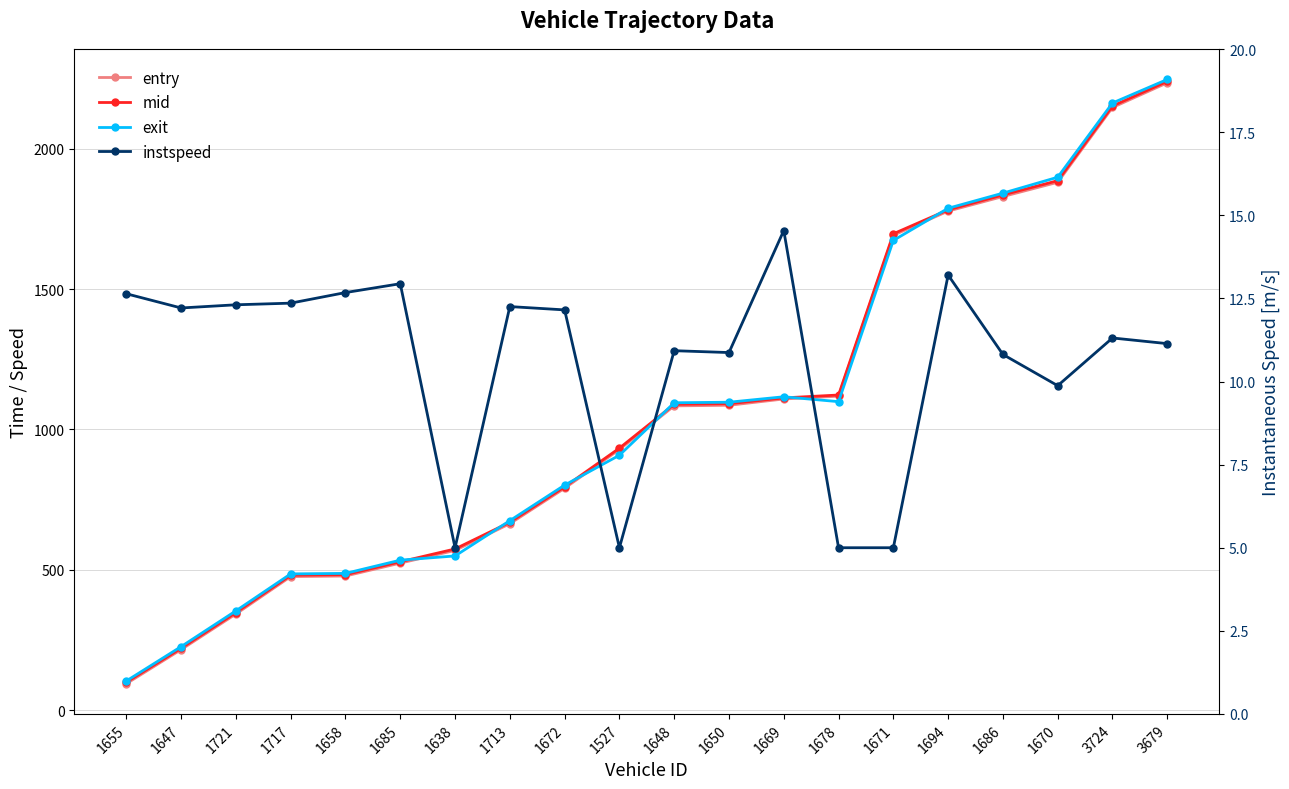

Is the value of entry at 1669 greater than the value of instspeed at 1648?

Yes